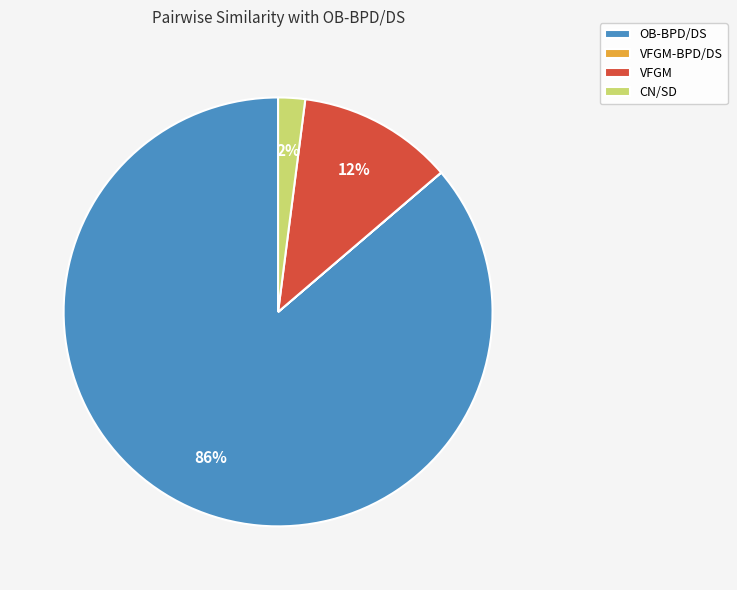

To the nearest percent, what is the difference between the largest and smallest slice percentages?

86%